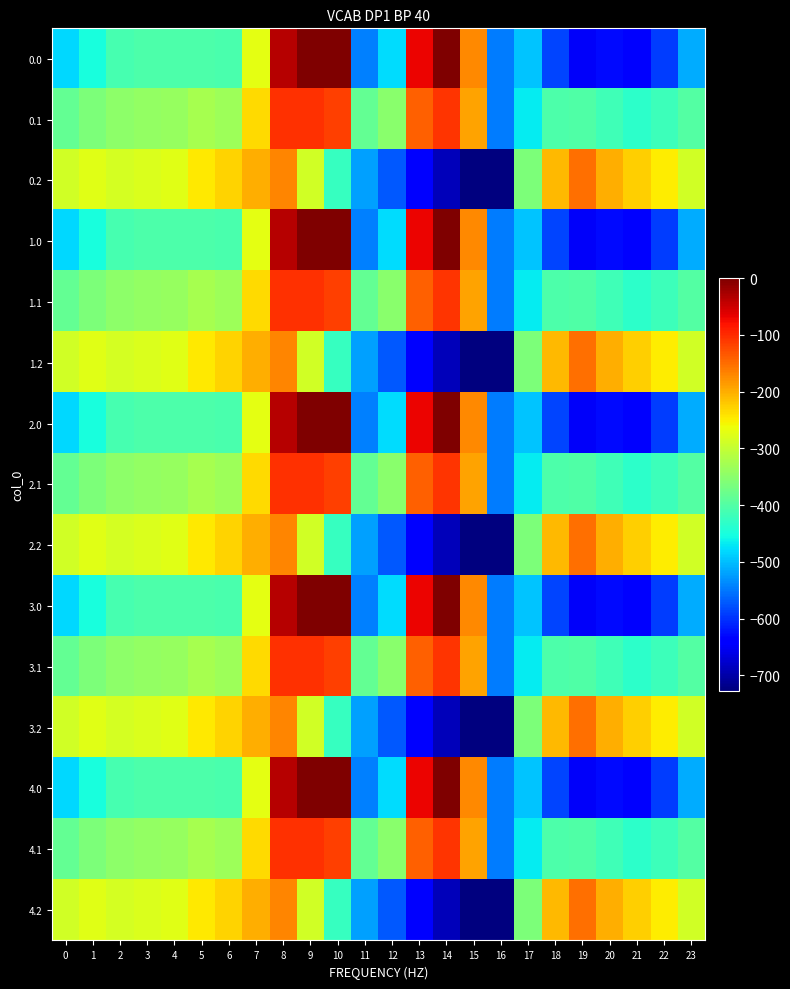

Reading left to right, what are all the values shown in this chart?

0.0: 0=-482.0	1=-449.5	2=-410.3	3=-404.4	4=-404.9	5=-403.8	6=-408.0	7=-270.7	8=-35.0	9=0.0	10=0.0	11=-544.3	12=-477.2	13=-70.2	14=-0.3	15=-172.8	16=-545.4	17=-494.8	18=-586.7	19=-649.2	20=-629.9	21=-638.4	22=-592.3	23=-511.3
0.1: 0=-384.6	1=-361.1	2=-347.9	3=-342.7	4=-339.6	5=-325.7	6=-332.2	7=-234.9	8=-102.3	9=-104.8	10=-114.0	11=-384.7	12=-350.8	13=-141.2	14=-105.5	15=-190.4	16=-547.3	17=-466.6	18=-405.4	19=-400.2	20=-414.5	21=-432.4	22=-419.9	23=-399.4
0.2: 0=-287.1	1=-272.7	2=-285.5	3=-281.0	4=-274.4	5=-245.0	6=-228.8	7=-199.0	8=-169.5	9=-288.5	10=-423.5	11=-520.6	12=-571.2	13=-640.4	14=-687.4	15=-725.8	16=-726.6	17=-362.4	18=-210.0	19=-151.0	20=-199.2	21=-226.4	22=-247.4	23=-287.5
1.0: 0=-482.0	1=-449.5	2=-410.3	3=-404.4	4=-404.9	5=-403.8	6=-408.0	7=-270.7	8=-35.0	9=0.0	10=0.0	11=-544.3	12=-477.2	13=-70.2	14=-0.3	15=-172.8	16=-545.4	17=-494.8	18=-586.7	19=-649.2	20=-629.9	21=-638.4	22=-592.3	23=-511.3
1.1: 0=-384.6	1=-361.1	2=-347.9	3=-342.7	4=-339.6	5=-325.7	6=-332.2	7=-234.9	8=-102.3	9=-104.8	10=-114.0	11=-384.7	12=-350.8	13=-141.2	14=-105.5	15=-190.4	16=-547.3	17=-466.6	18=-405.4	19=-400.2	20=-414.5	21=-432.4	22=-419.9	23=-399.4
1.2: 0=-287.1	1=-272.7	2=-285.5	3=-281.0	4=-274.4	5=-245.0	6=-228.8	7=-199.0	8=-169.5	9=-288.5	10=-423.5	11=-520.6	12=-571.2	13=-640.4	14=-687.4	15=-725.8	16=-726.6	17=-362.4	18=-210.0	19=-151.0	20=-199.2	21=-226.4	22=-247.4	23=-287.5
2.0: 0=-482.0	1=-449.5	2=-410.3	3=-404.4	4=-404.9	5=-403.8	6=-408.0	7=-270.7	8=-35.0	9=0.0	10=0.0	11=-544.3	12=-477.2	13=-70.2	14=-0.3	15=-172.8	16=-545.4	17=-494.8	18=-586.7	19=-649.2	20=-629.9	21=-638.4	22=-592.3	23=-511.3
2.1: 0=-384.6	1=-361.1	2=-347.9	3=-342.7	4=-339.6	5=-325.7	6=-332.2	7=-234.9	8=-102.3	9=-104.8	10=-114.0	11=-384.7	12=-350.8	13=-141.2	14=-105.5	15=-190.4	16=-547.3	17=-466.6	18=-405.4	19=-400.2	20=-414.5	21=-432.4	22=-419.9	23=-399.4
2.2: 0=-287.1	1=-272.7	2=-285.5	3=-281.0	4=-274.4	5=-245.0	6=-228.8	7=-199.0	8=-169.5	9=-288.5	10=-423.5	11=-520.6	12=-571.2	13=-640.4	14=-687.4	15=-725.8	16=-726.6	17=-362.4	18=-210.0	19=-151.0	20=-199.2	21=-226.4	22=-247.4	23=-287.5
3.0: 0=-482.0	1=-449.5	2=-410.3	3=-404.4	4=-404.9	5=-403.8	6=-408.0	7=-270.7	8=-35.0	9=0.0	10=0.0	11=-544.3	12=-477.2	13=-70.2	14=-0.3	15=-172.8	16=-545.4	17=-494.8	18=-586.7	19=-649.2	20=-629.9	21=-638.4	22=-592.3	23=-511.3
3.1: 0=-384.6	1=-361.1	2=-347.9	3=-342.7	4=-339.6	5=-325.7	6=-332.2	7=-234.9	8=-102.3	9=-104.8	10=-114.0	11=-384.7	12=-350.8	13=-141.2	14=-105.5	15=-190.4	16=-547.3	17=-466.6	18=-405.4	19=-400.2	20=-414.5	21=-432.4	22=-419.9	23=-399.4
3.2: 0=-287.1	1=-272.7	2=-285.5	3=-281.0	4=-274.4	5=-245.0	6=-228.8	7=-199.0	8=-169.5	9=-288.5	10=-423.5	11=-520.6	12=-571.2	13=-640.4	14=-687.4	15=-725.8	16=-726.6	17=-362.4	18=-210.0	19=-151.0	20=-199.2	21=-226.4	22=-247.4	23=-287.5
4.0: 0=-482.0	1=-449.5	2=-410.3	3=-404.4	4=-404.9	5=-403.8	6=-408.0	7=-270.7	8=-35.0	9=0.0	10=0.0	11=-544.3	12=-477.2	13=-70.2	14=-0.3	15=-172.8	16=-545.4	17=-494.8	18=-586.7	19=-649.2	20=-629.9	21=-638.4	22=-592.3	23=-511.3
4.1: 0=-384.6	1=-361.1	2=-347.9	3=-342.7	4=-339.6	5=-325.7	6=-332.2	7=-234.9	8=-102.3	9=-104.8	10=-114.0	11=-384.7	12=-350.8	13=-141.2	14=-105.5	15=-190.4	16=-547.3	17=-466.6	18=-405.4	19=-400.2	20=-414.5	21=-432.4	22=-419.9	23=-399.4
4.2: 0=-287.1	1=-272.7	2=-285.5	3=-281.0	4=-274.4	5=-245.0	6=-228.8	7=-199.0	8=-169.5	9=-288.5	10=-423.5	11=-520.6	12=-571.2	13=-640.4	14=-687.4	15=-725.8	16=-726.6	17=-362.4	18=-210.0	19=-151.0	20=-199.2	21=-226.4	22=-247.4	23=-287.5